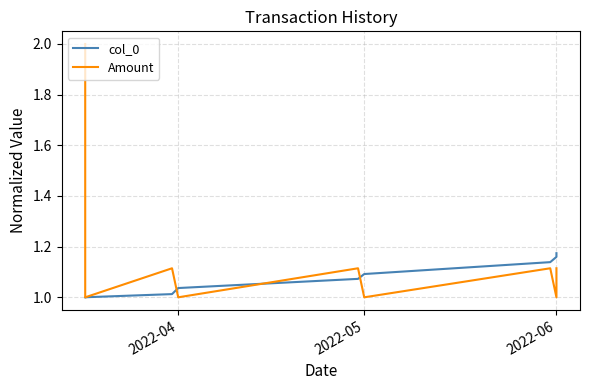

Read the Amount value at 2022-05.

1.0